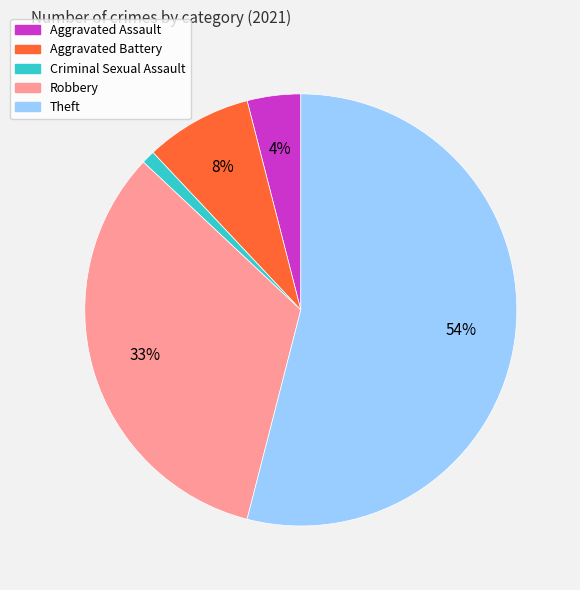

How many slices are in this pie chart?

5